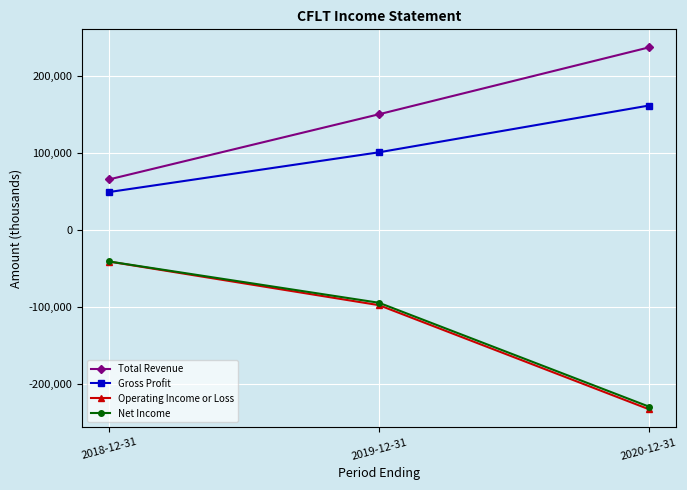

Does the chart display data point markers on the line(s)?

Yes